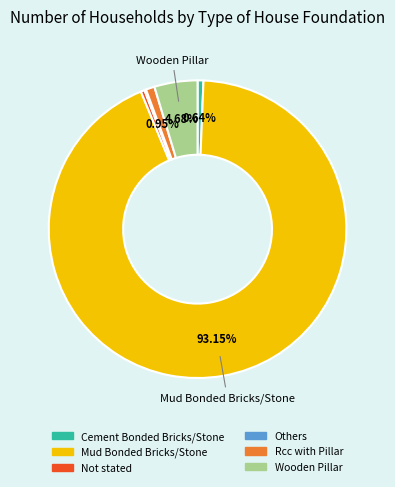

To the nearest percent, what is the difference between the largest and smallest slice percentages?

93%